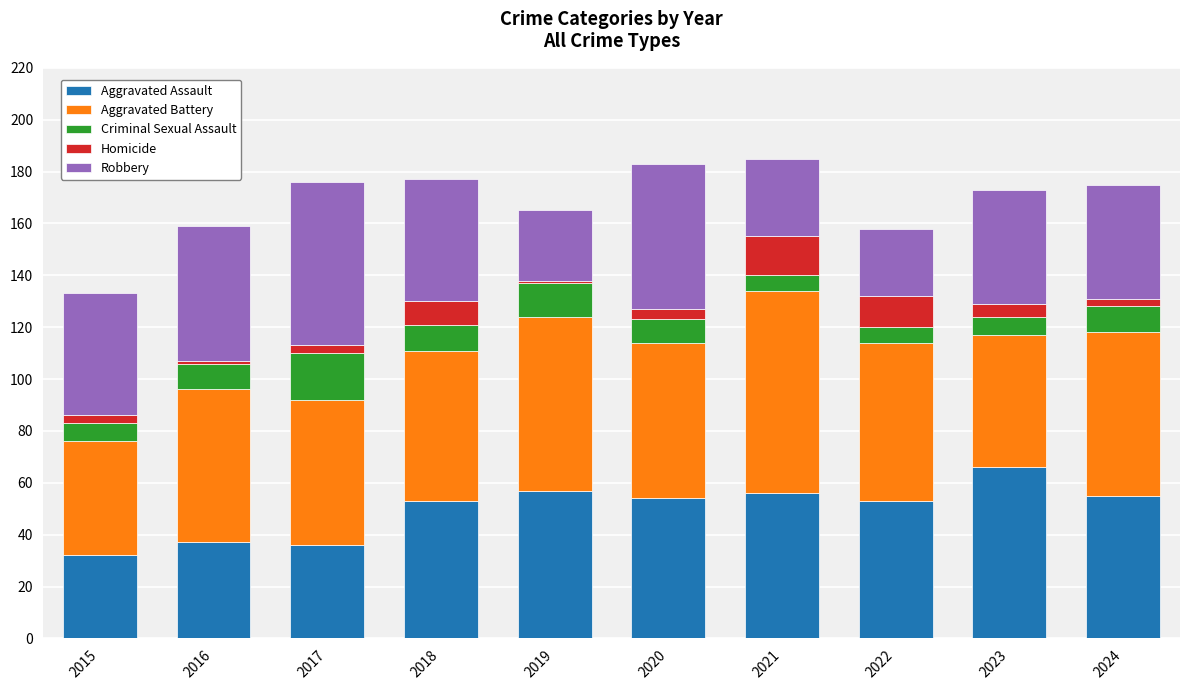

What is the highest value of the Aggravated Assault series?

66